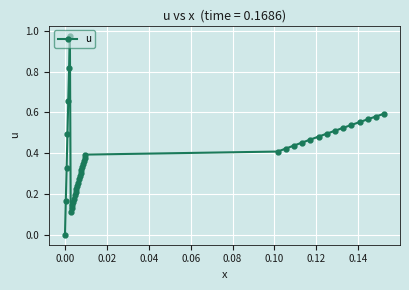

True or false: there are more than 0 points higher than both neighbors.

True